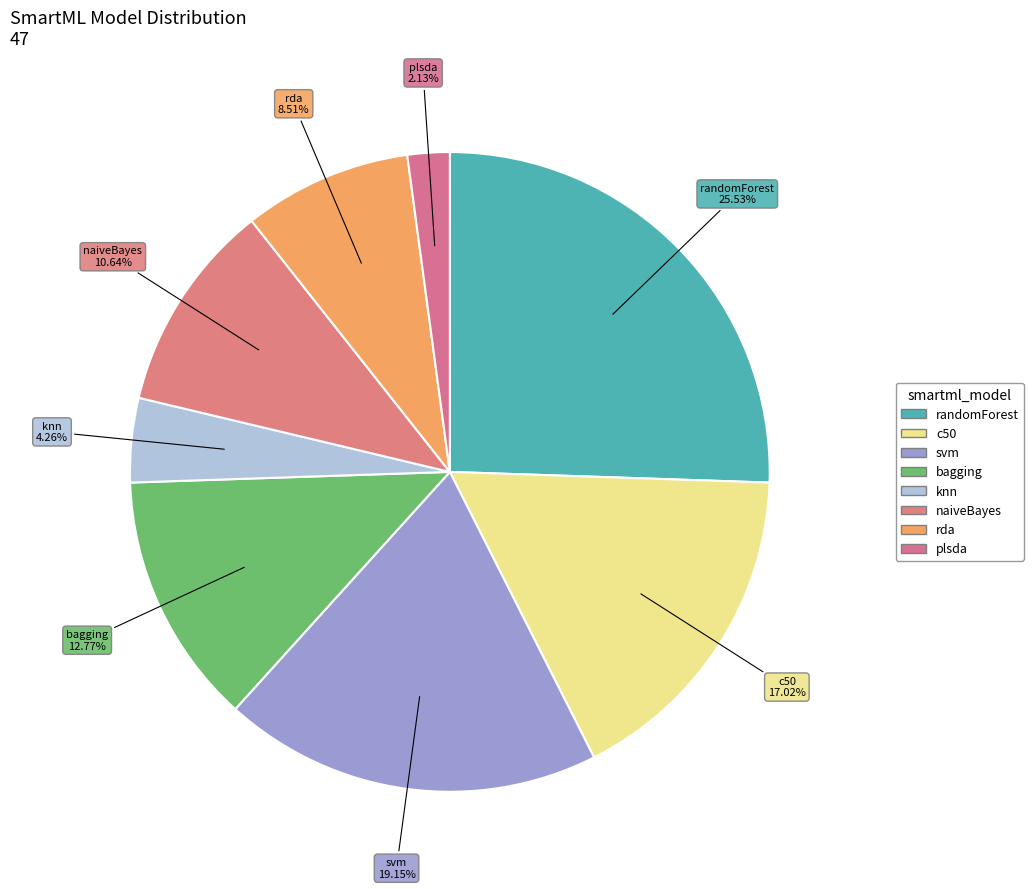

Approximately how many times larger is the value at randomForest compared to rda?

3.0